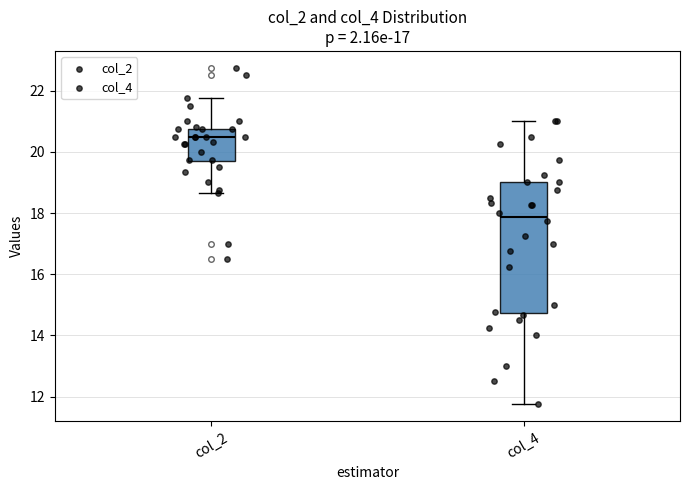

Which box has the lowest median line?

col_4